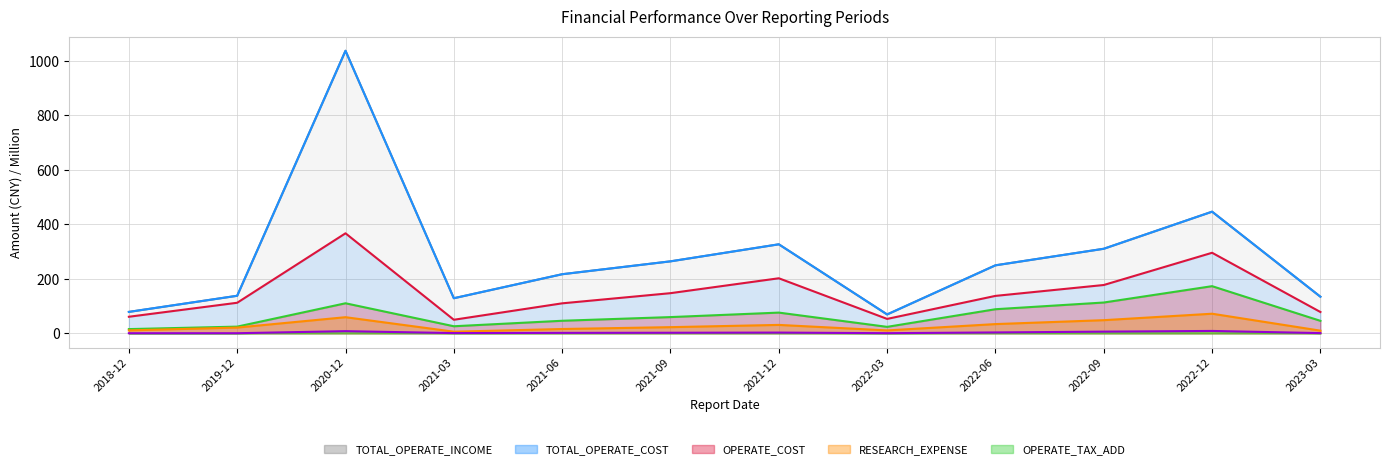

At which category is the sum across all series the highest?

2020-12